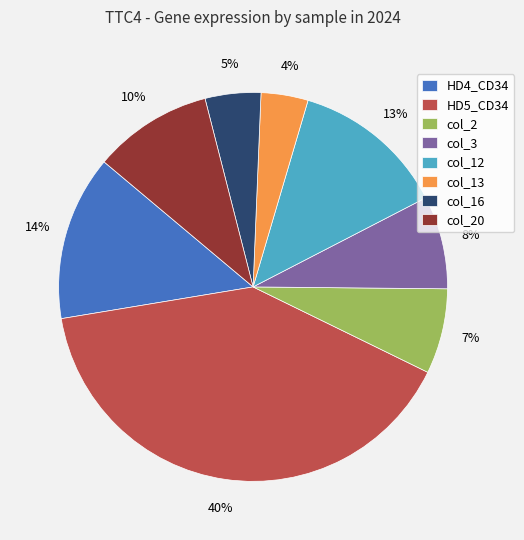

What is the largest slice in the pie chart?

HD5_CD34